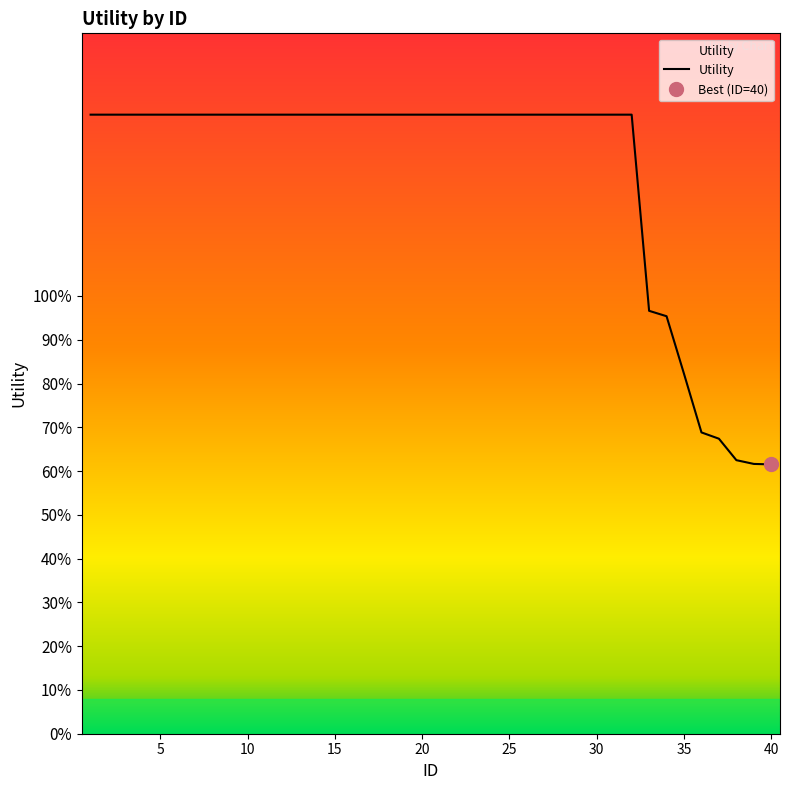

True or false: the data shows 2.4 at 25.

False